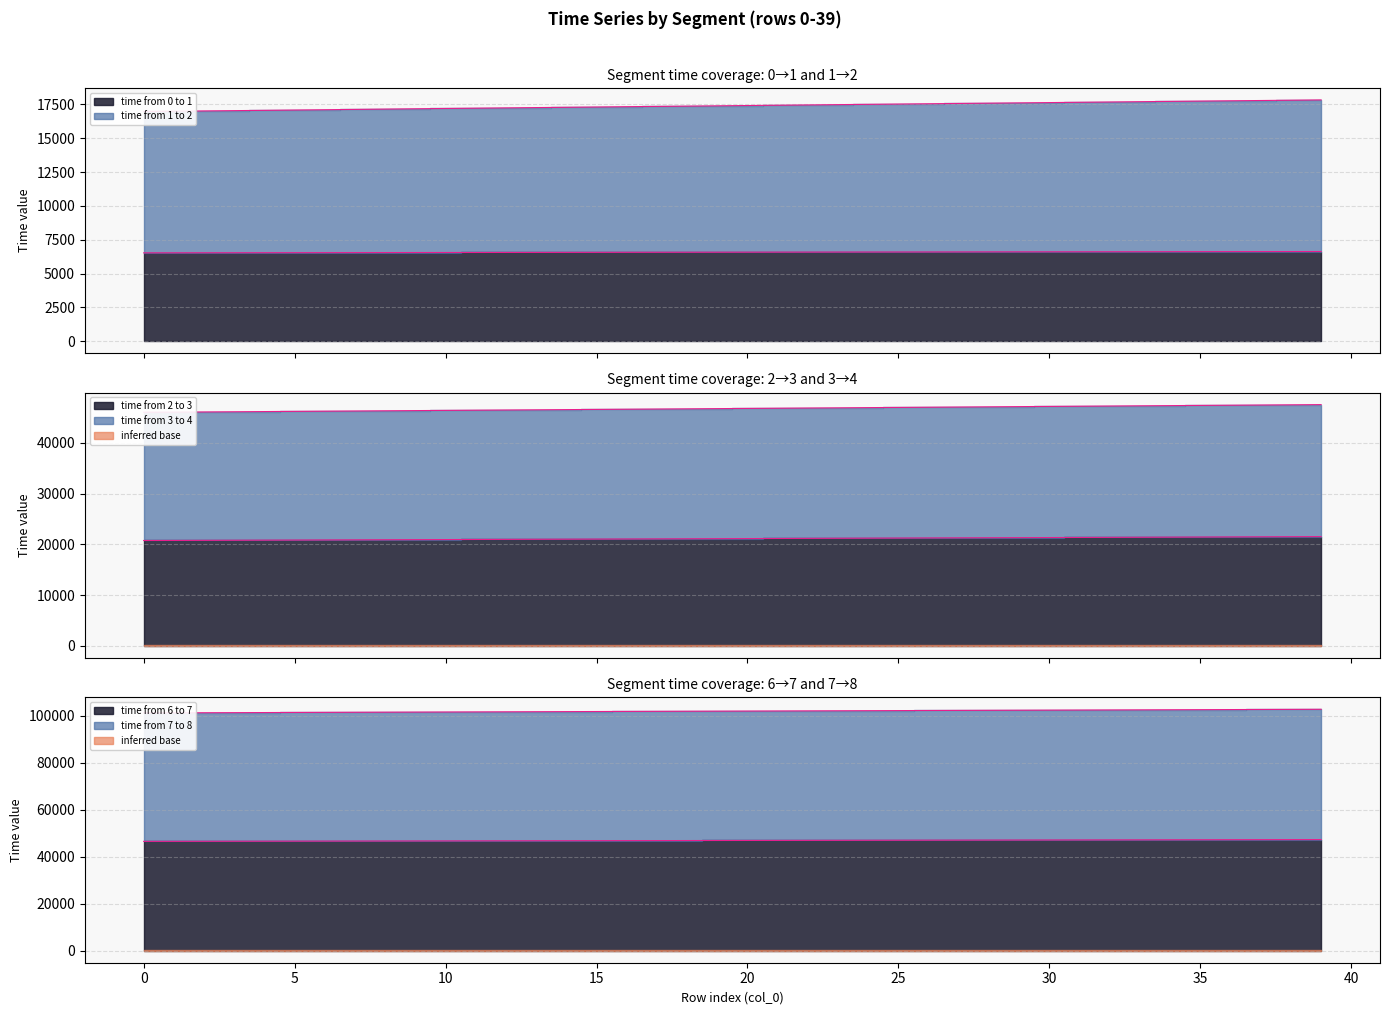

True or false: time from 1 to 2 and time from 2 to 3 intersect in this chart.

False